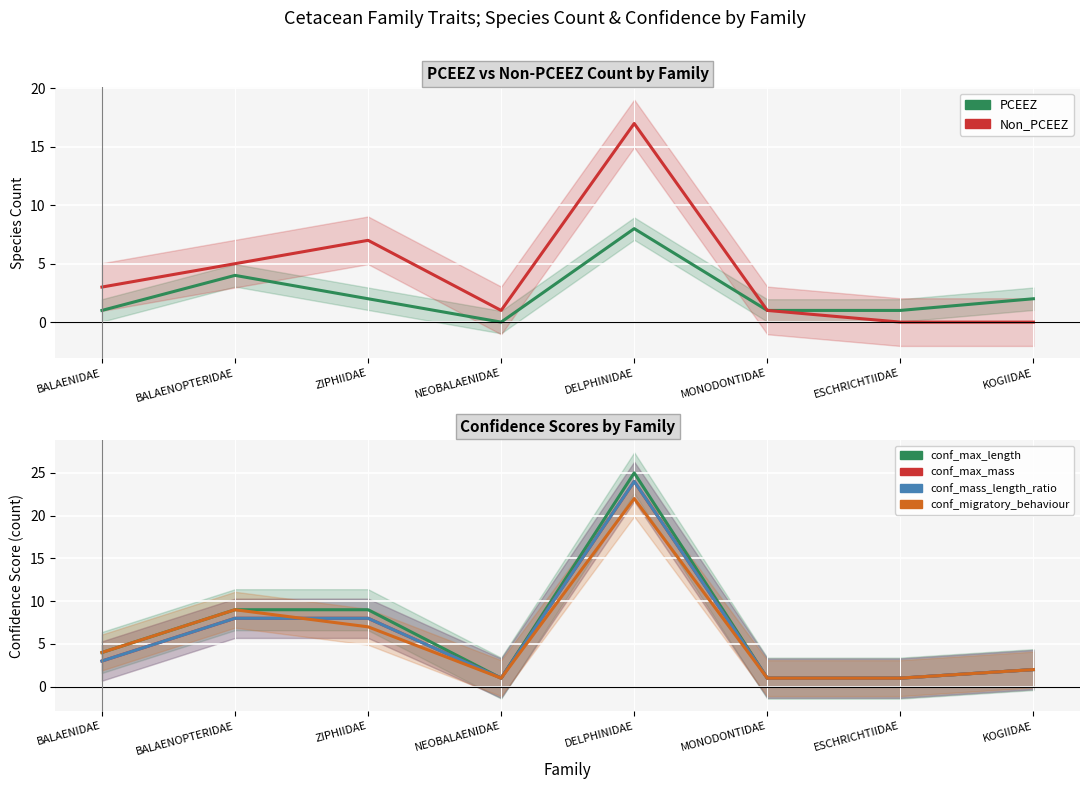

Reading left to right, transcribe all the data shown in this chart.

PCEEZ: 1	4	2	0	8	1	1	2
Non_PCEEZ: 3	5	7	1	17	1	0	0
confidence_max_length: 4	9	9	1	25	1	1	2
confidence_max_mass: 3	8	8	1	24	1	1	2
confidence_mass_length_ratio: 3	8	8	1	24	1	1	2
confidence_migratory_behaviour: 4	9	7	1	22	1	1	2